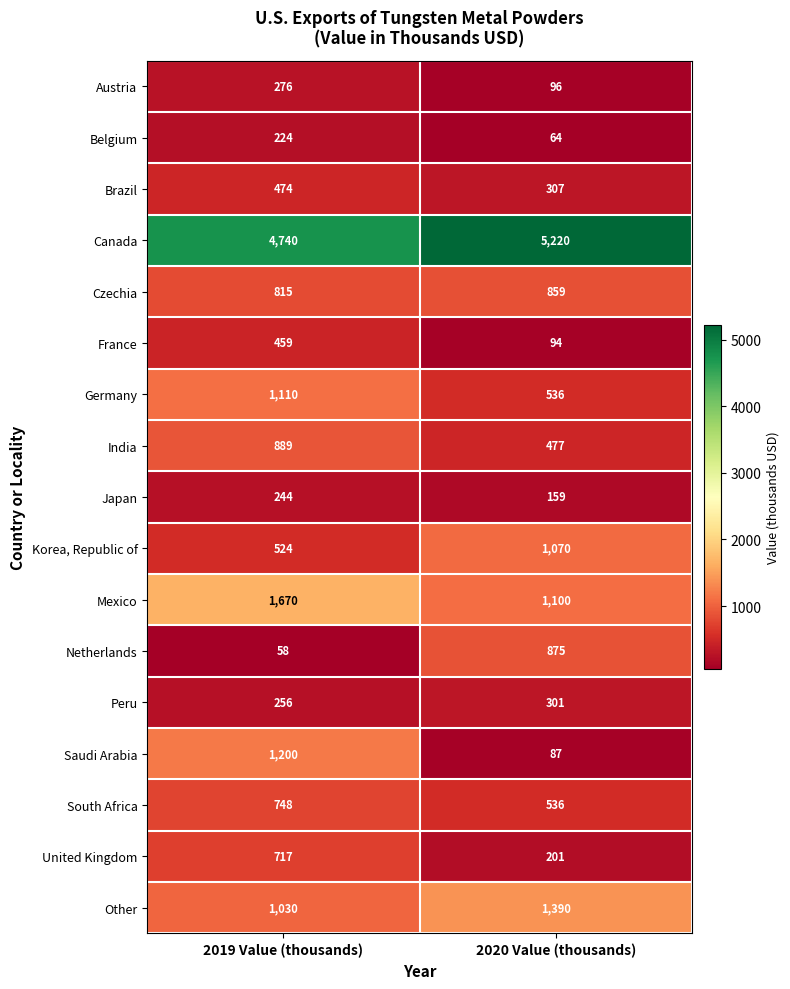

What value does the Belgium series have at 2019 Value (thousands), to the nearest 5?

225